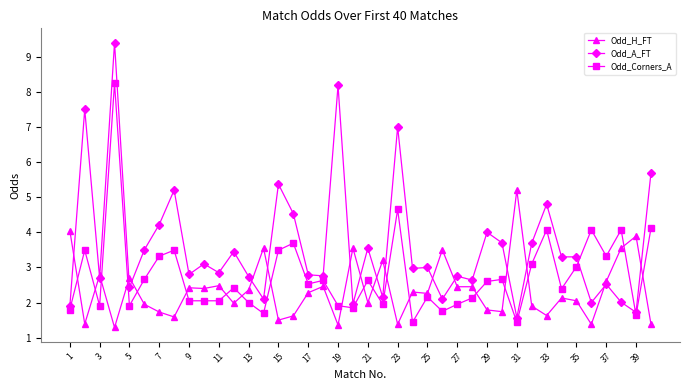

What are all the series names shown in the legend?

Odd_H_FT, Odd_A_FT, Odd_Corners_A